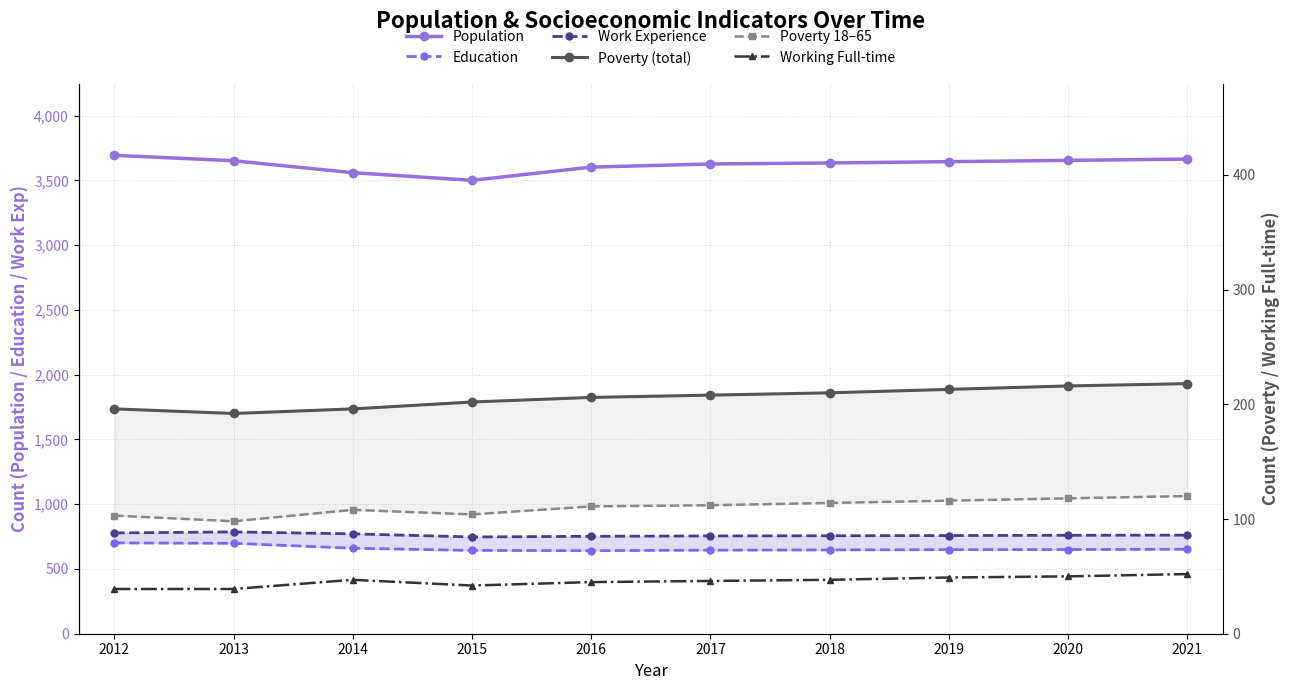

At which label does Working Full-time reach its minimum?

2012